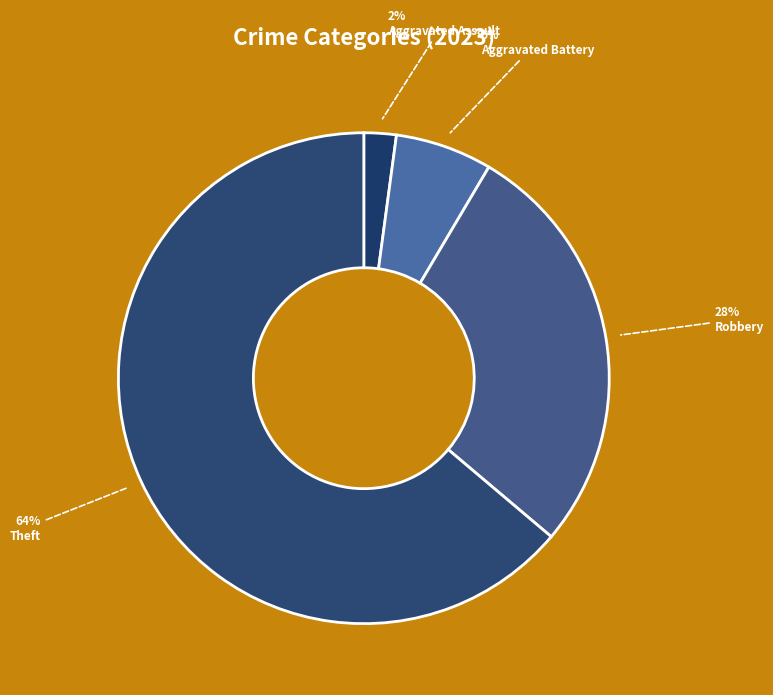

Rank the categories by value from highest to lowest.

Theft, Robbery, Aggravated Battery, Aggravated Assault